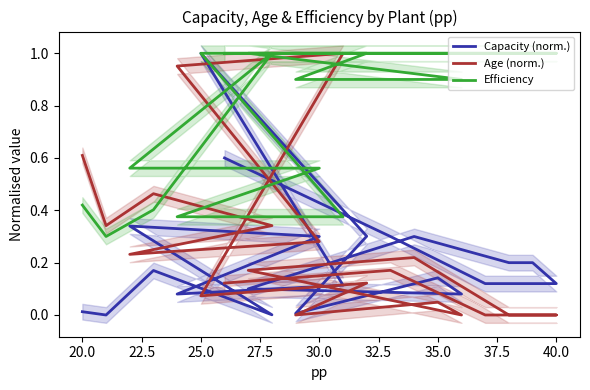

Count the number of data series in this chart.

3